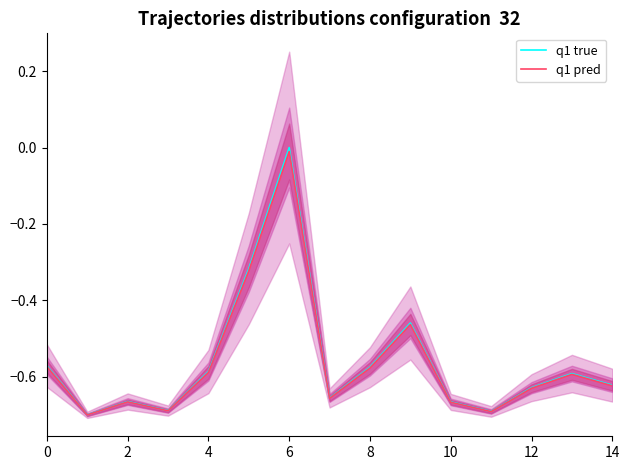

What is the label of the 4th point from the right?

11